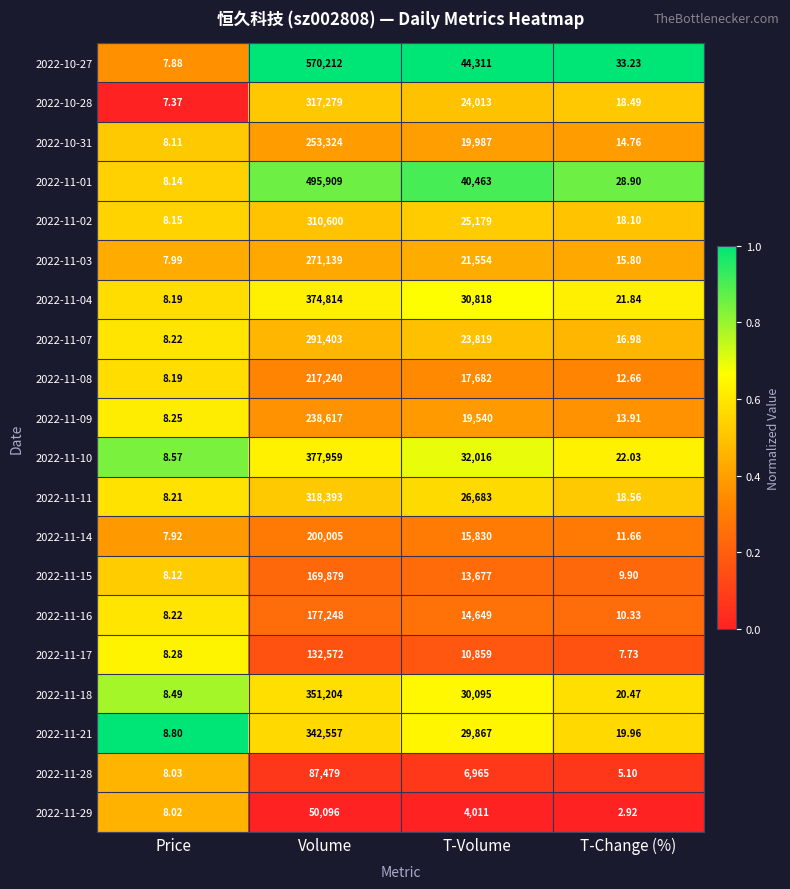

At which label is 2022-10-31 closest to 126666?

T-Volume